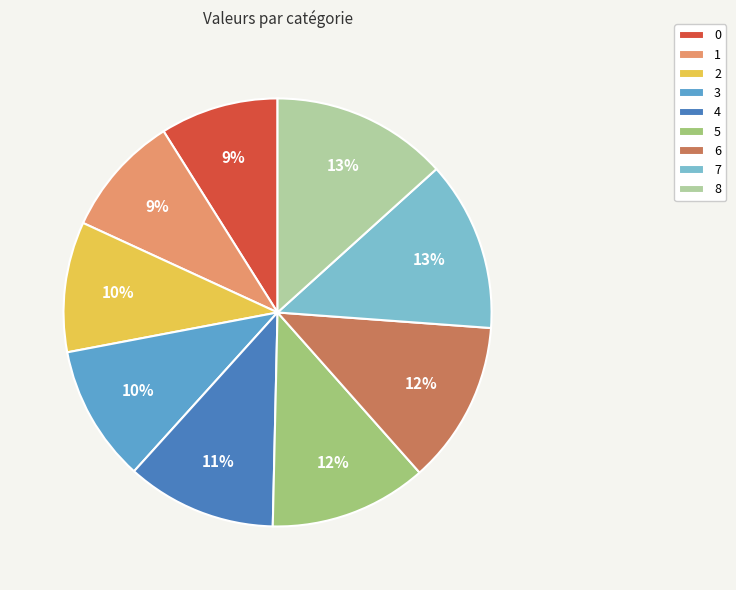

Is there any slice that represents more than half of the pie?

No